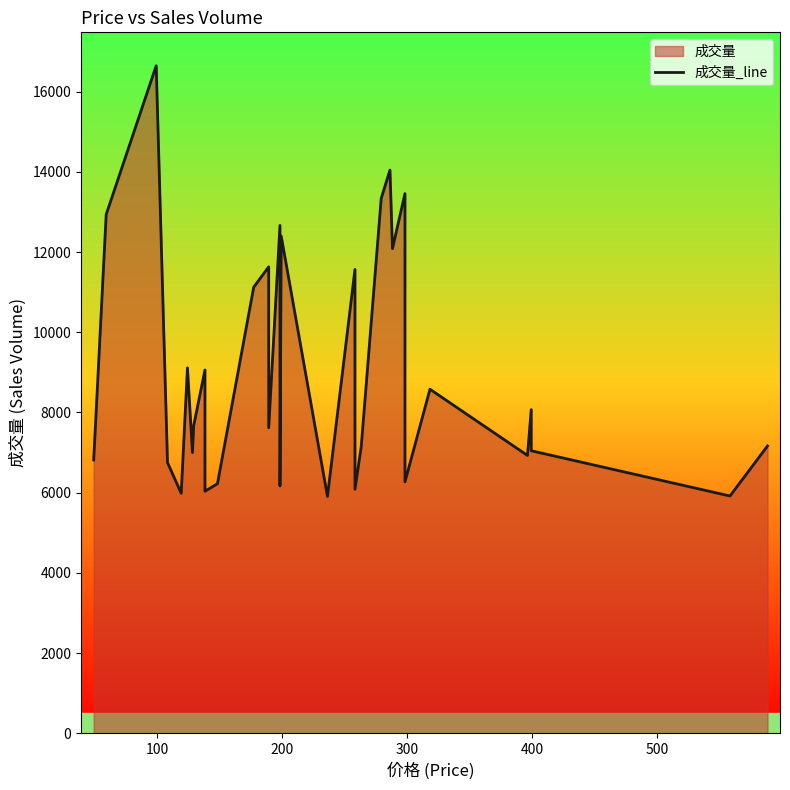

What is the difference between the maximum and minimum values?

10739